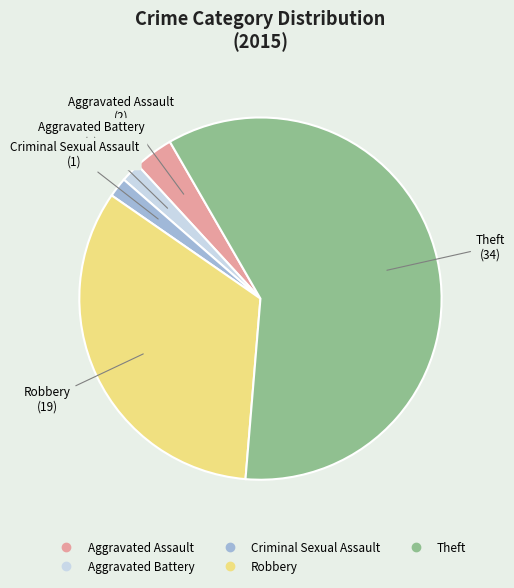

Which has a higher value, Aggravated Battery or Aggravated Assault?

Aggravated Assault